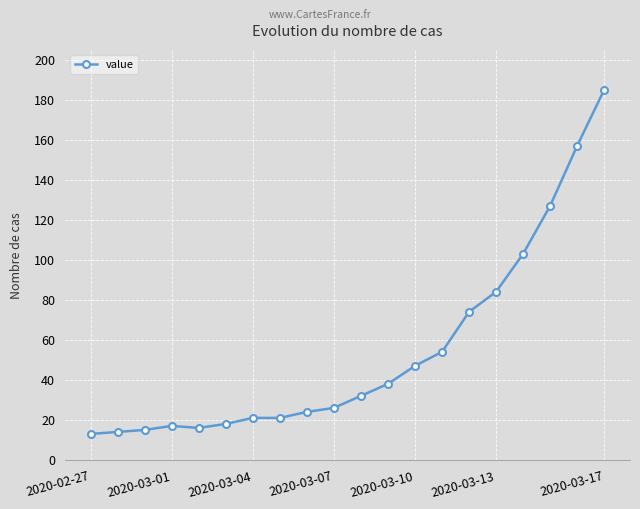

What is the value of the 3rd point from the left?

15